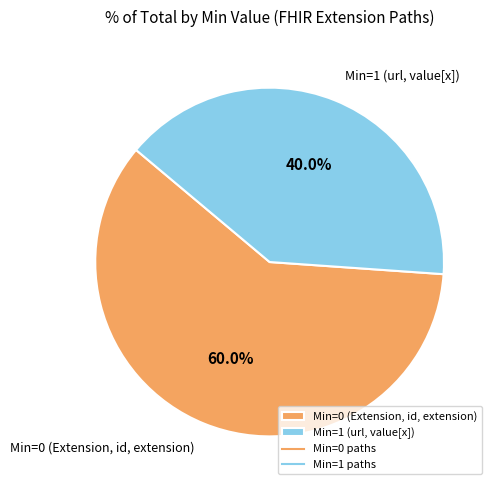

Rank the categories by value from highest to lowest.

Min=0 (Extension, id, extension), Min=1 (url, value[x])